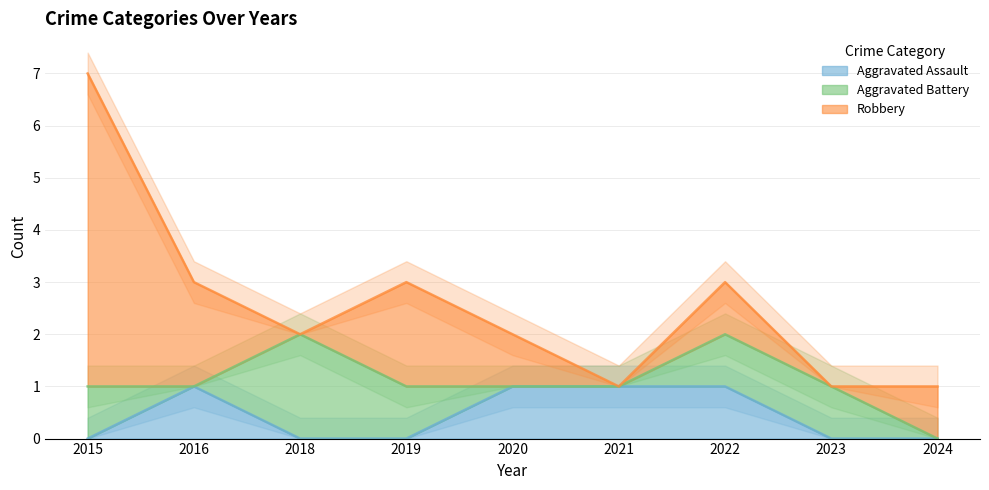

The value of Aggravated Assault at 2024 is 0. True or false?

True